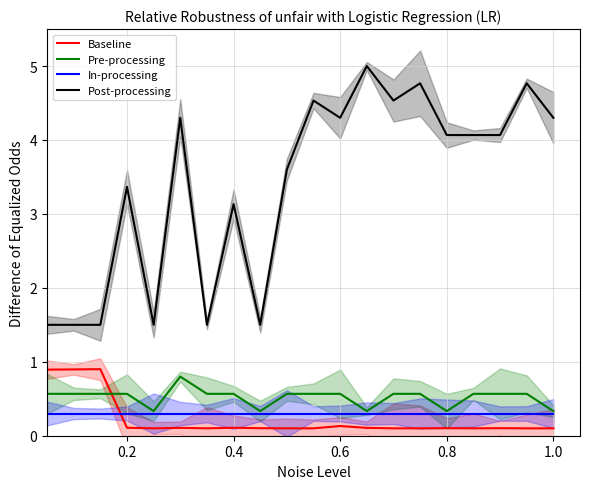

What is the minimum value for In-processing?

0.3